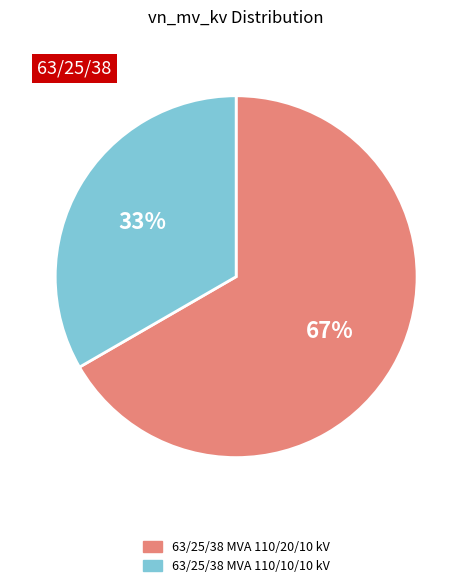

To the nearest percent, what percentage of the pie is 63/25/38 MVA 110/20/10 kV?

67%